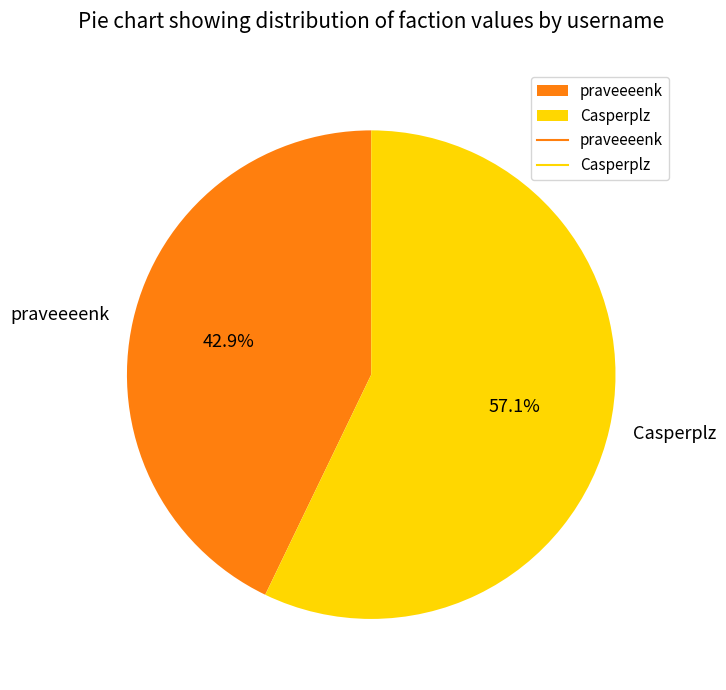

Approximately how many times larger is the value at Casperplz compared to praveeeenk?

1.3